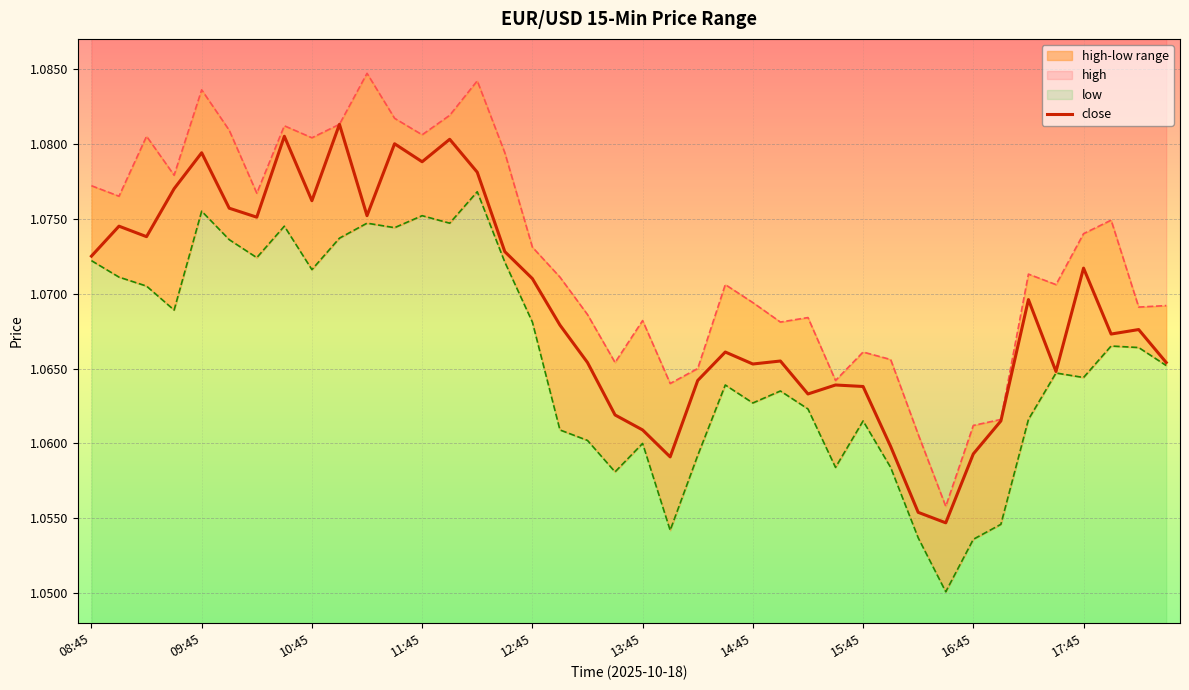

Which series has the largest total across all categories?

high